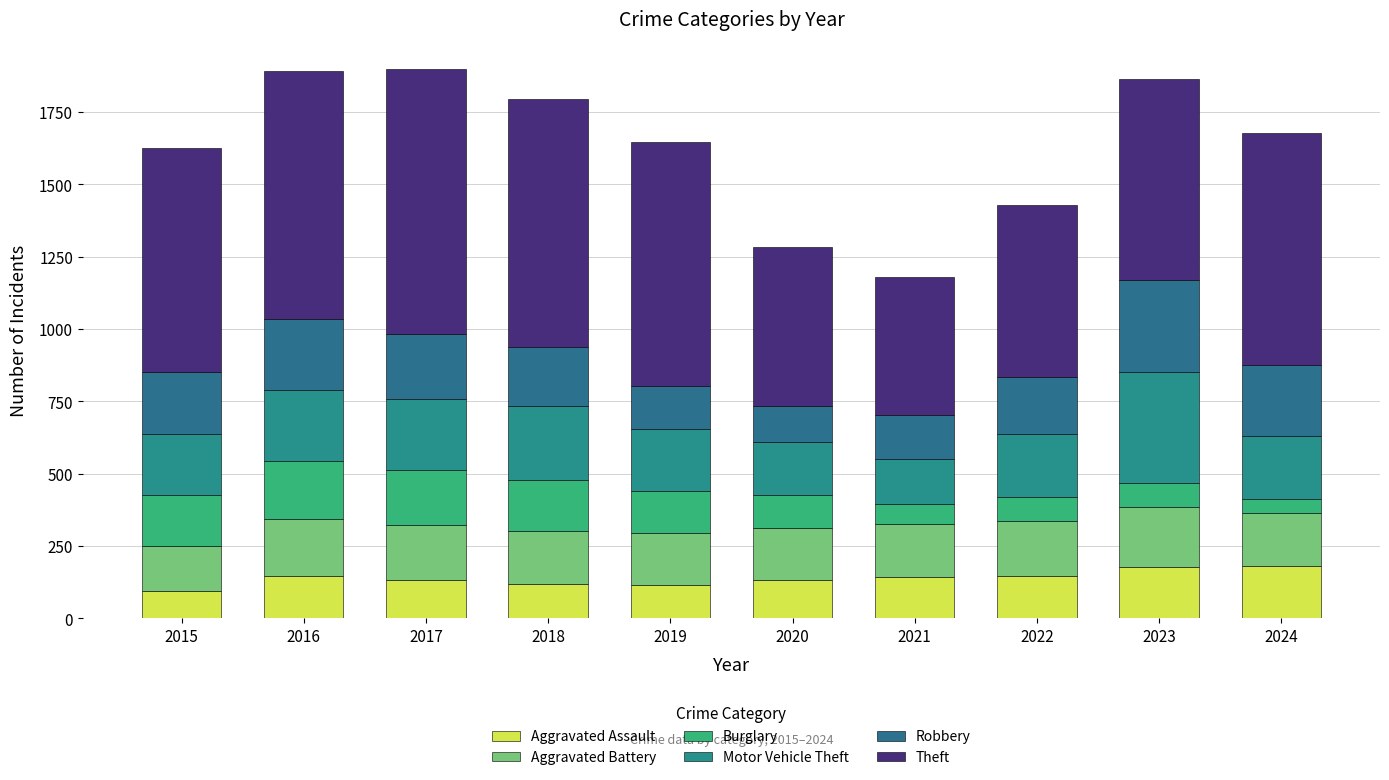

Count the number of data series in this chart.

6